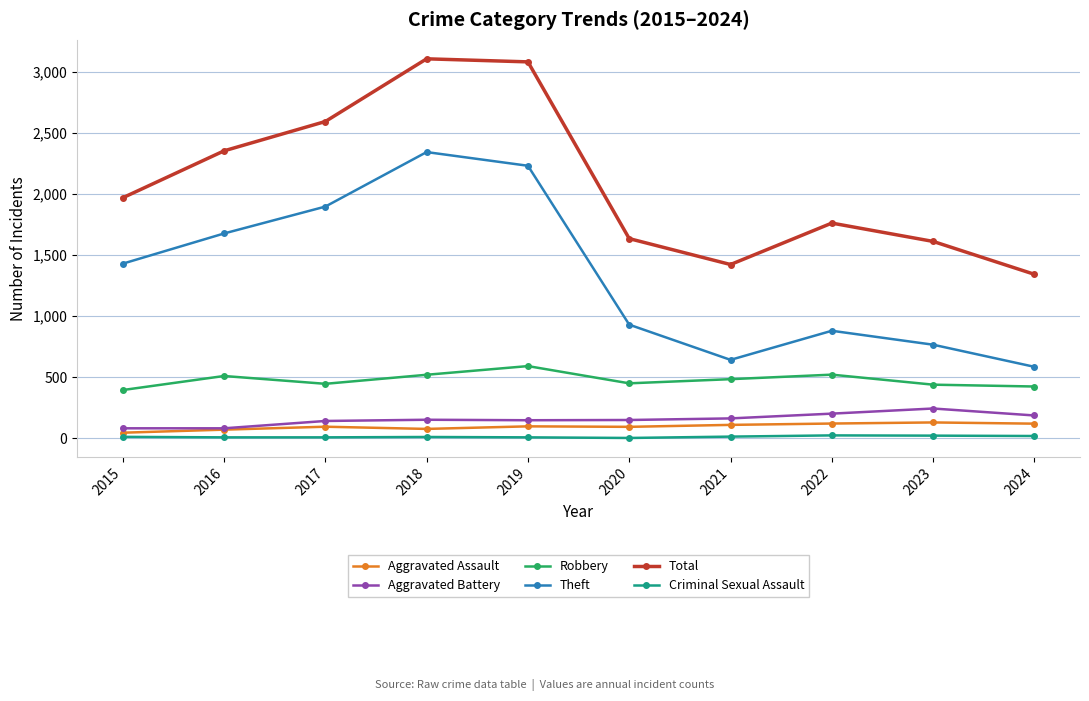

What is the greatest value displayed?

3105